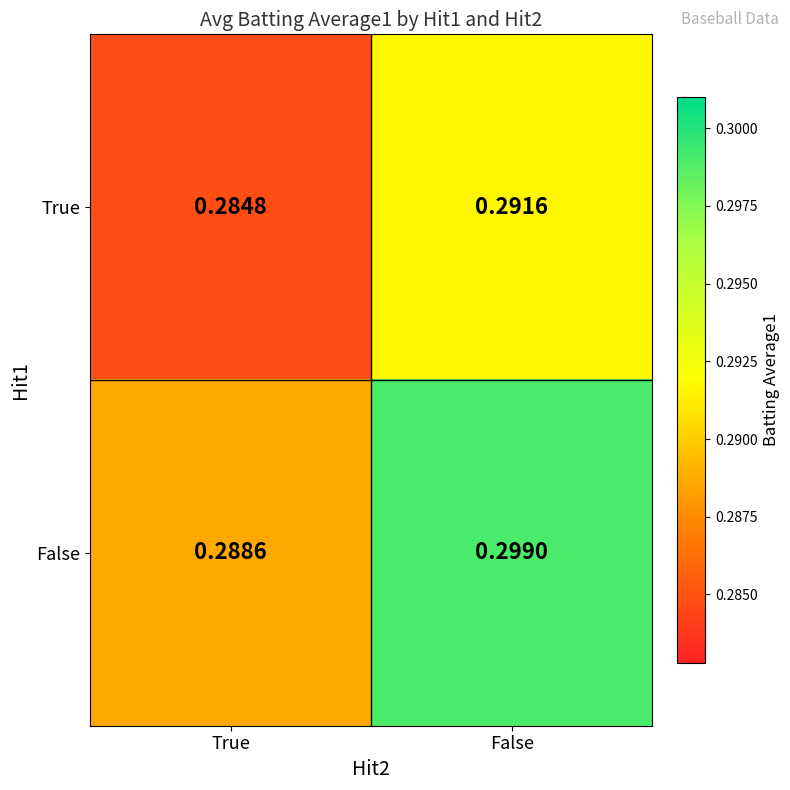

Which series has the largest total across all categories?

False